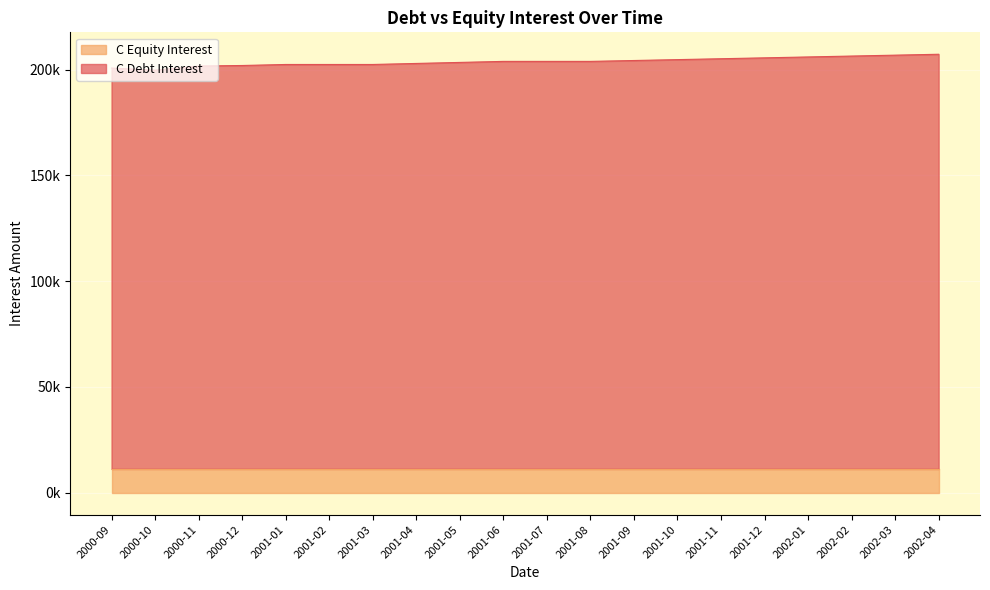

Rank the categories by value from lowest to highest.

2000-10, 2000-09, 2000-11, 2000-12, 2001-01, 2001-02, 2001-03, 2001-04, 2001-05, 2001-06, 2001-07, 2001-08, 2001-09, 2001-10, 2001-11, 2001-12, 2002-01, 2002-02, 2002-03, 2002-04